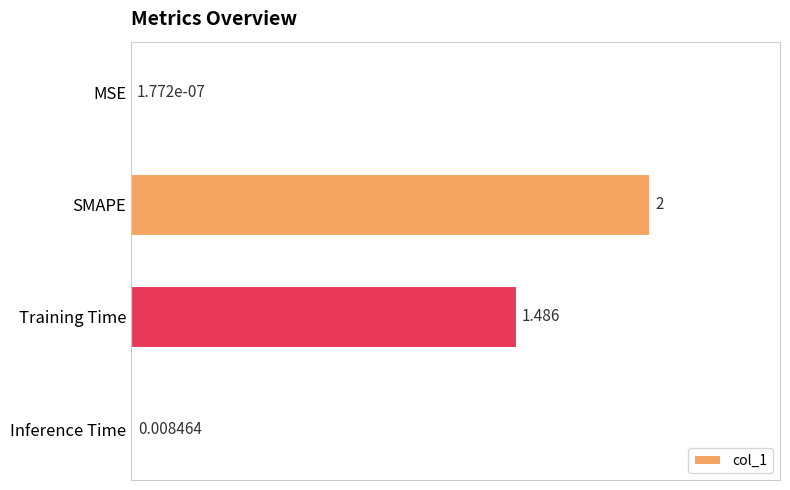

Are the bars horizontal?

Yes